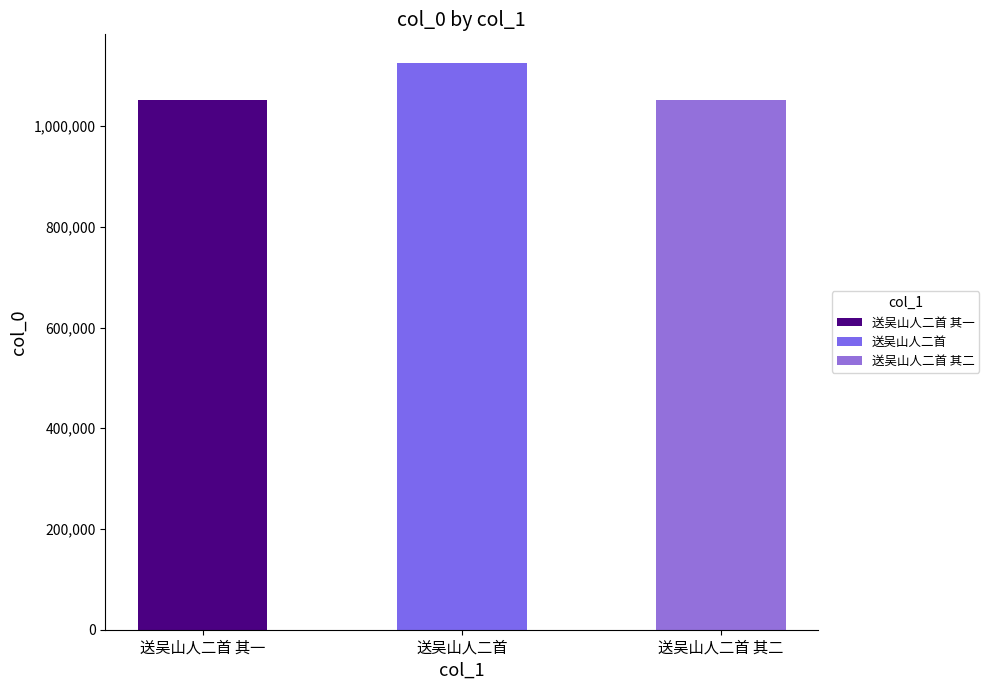

Rank the categories by value from lowest to highest.

送吴山人二首 其一, 送吴山人二首 其二, 送吴山人二首